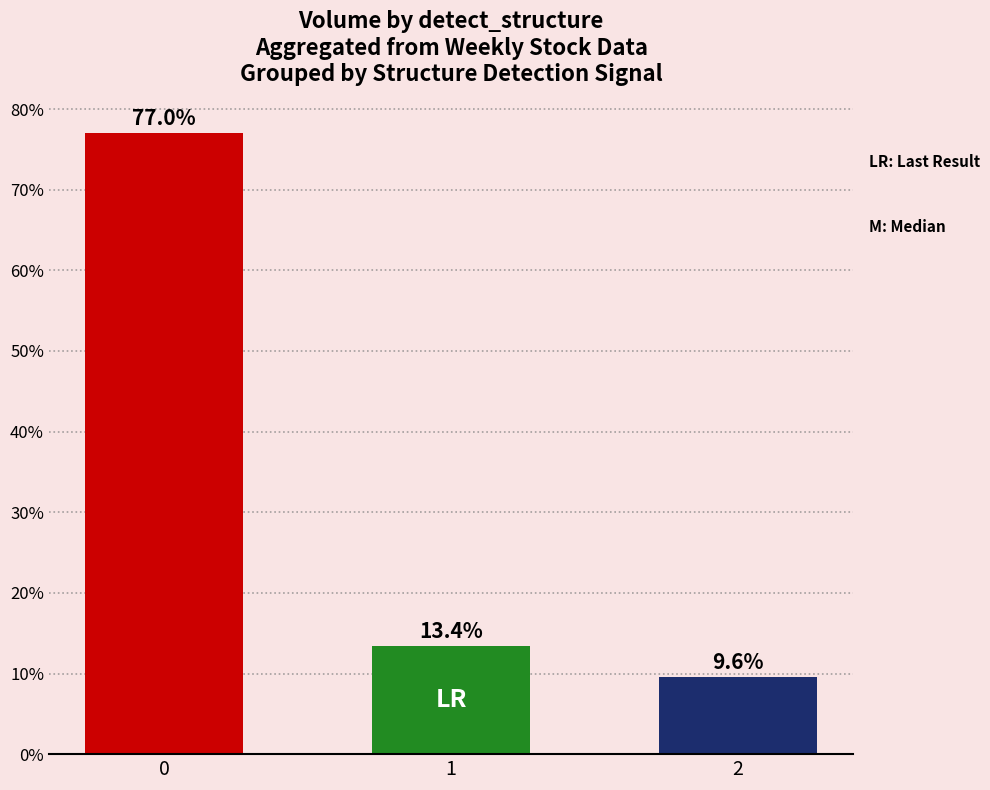

Reading left to right, what are all the values shown in this chart?

0=77.0	1=13.4	2=9.6